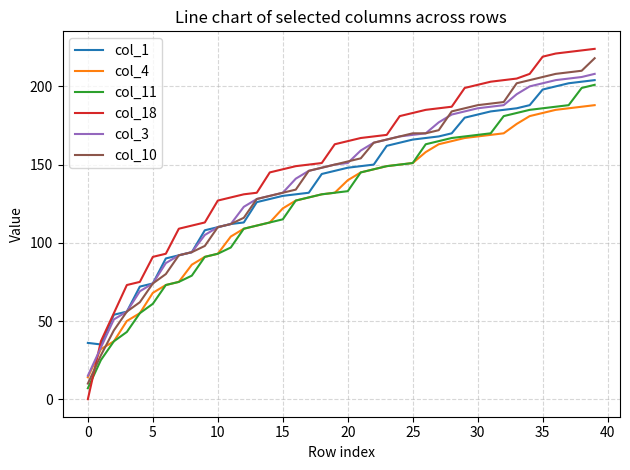

How many series are shown in this chart?

6